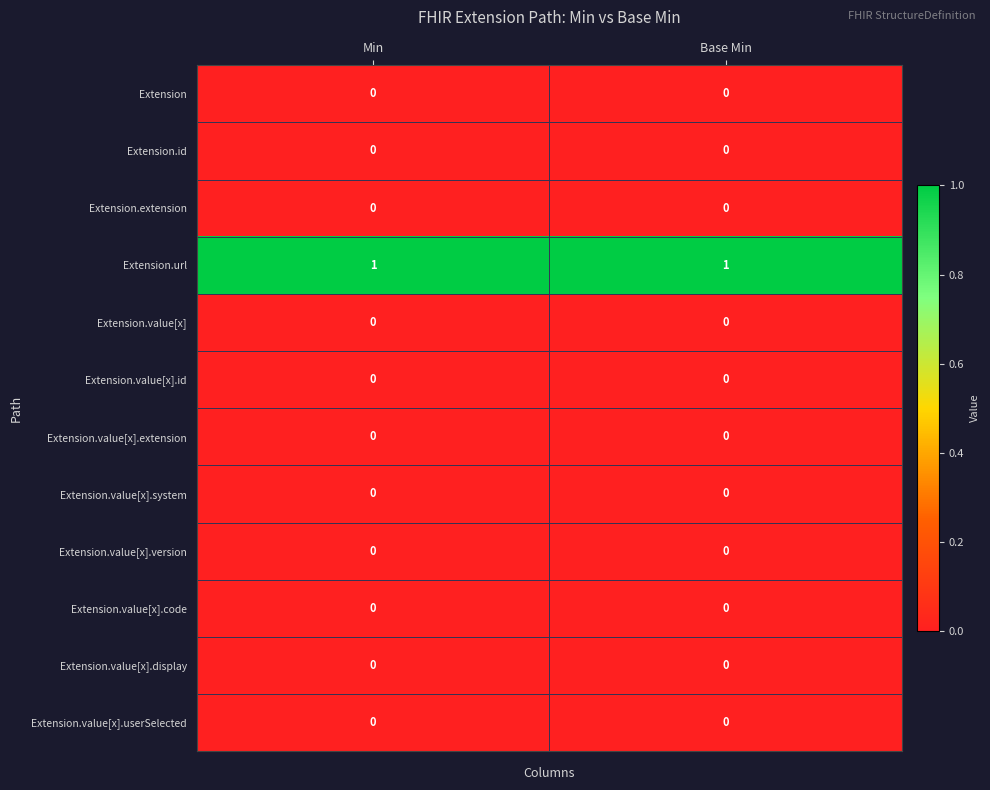

Is it true that Extension.value[x].extension equals 0 at Min?

True